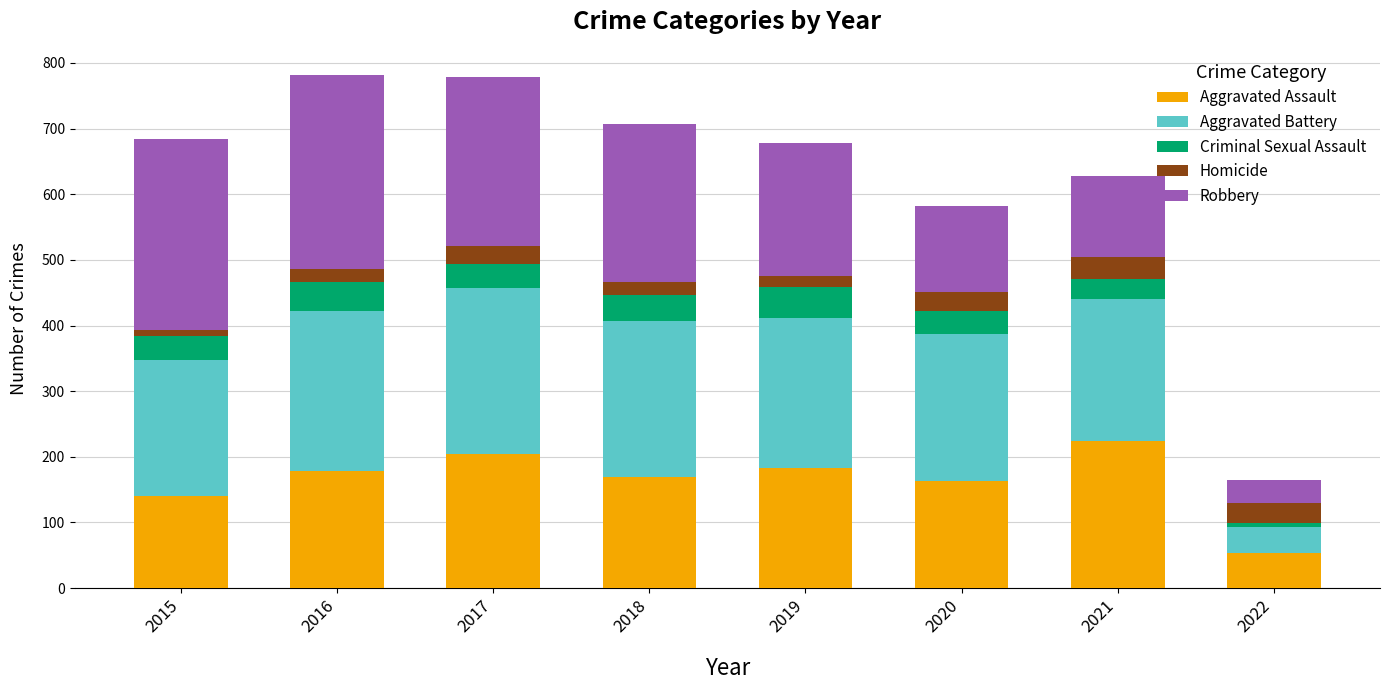

What is the lowest value of the Aggravated Assault series?

53